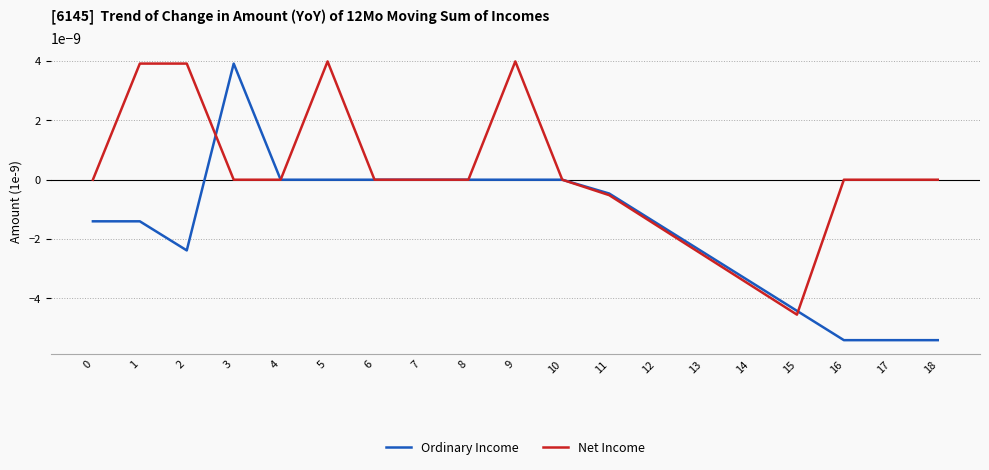

Where do Net Income and Ordinary Income first cross each other?

2 and 3